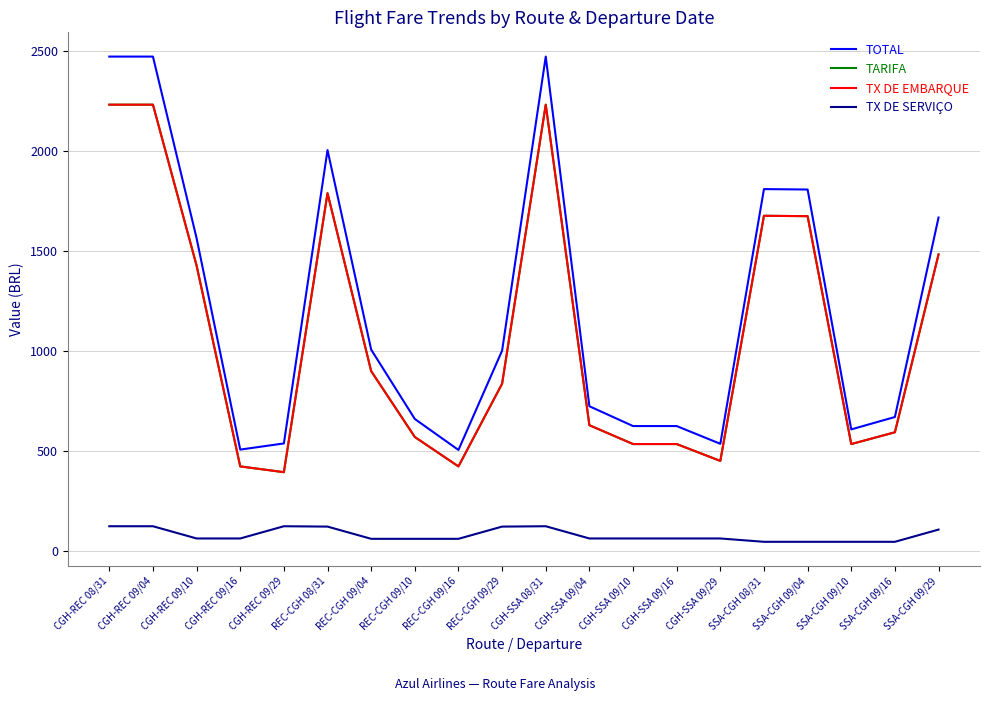

Is this an area chart (filled region under the line)?

No